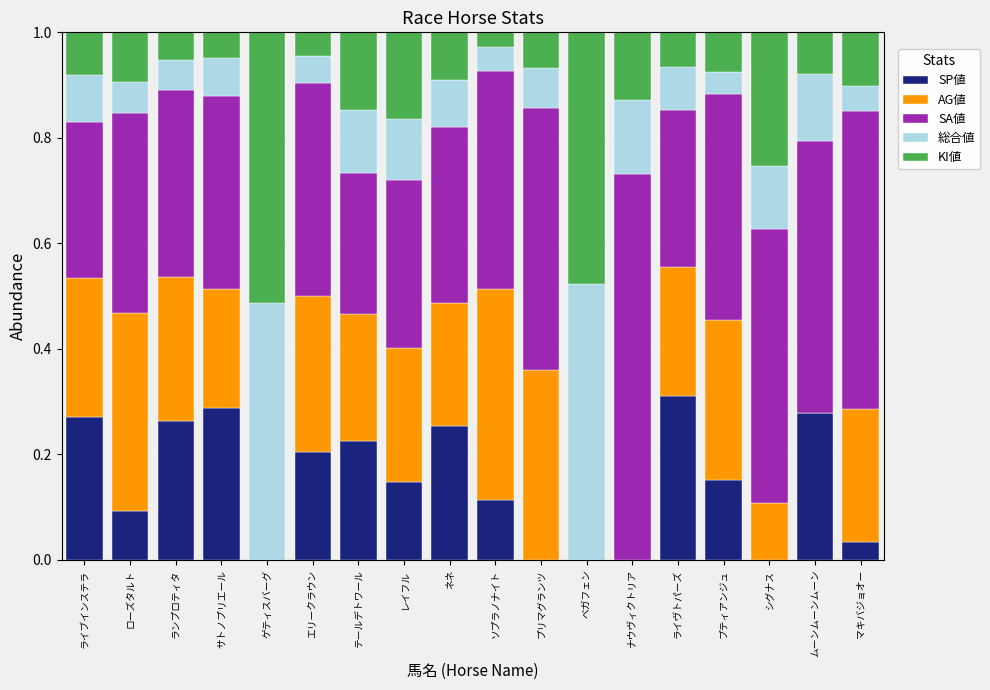

The SP値 series shows 0.2 at エリークラウン. True or false?

True